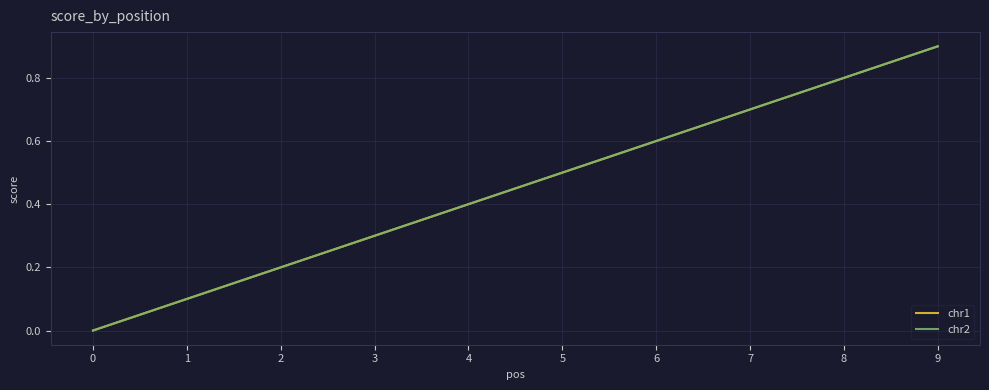

Does the chart display data point markers on the line(s)?

No